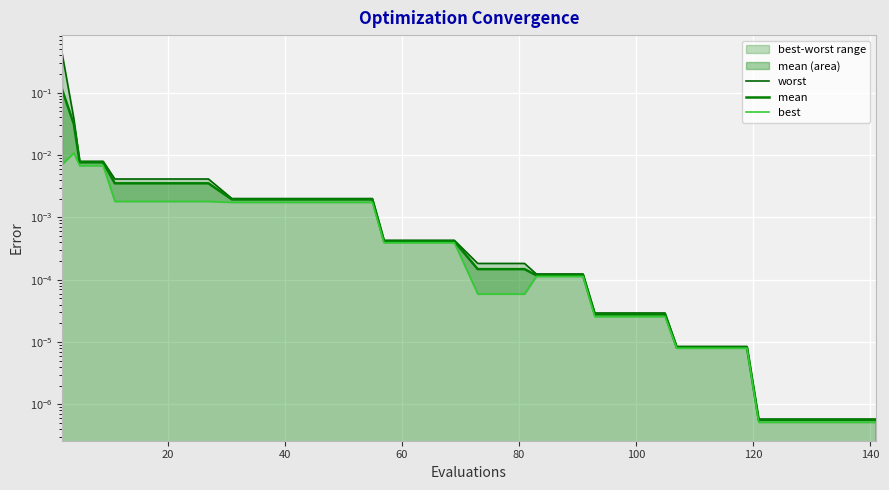

True or false: worst and mean intersect in this chart.

False